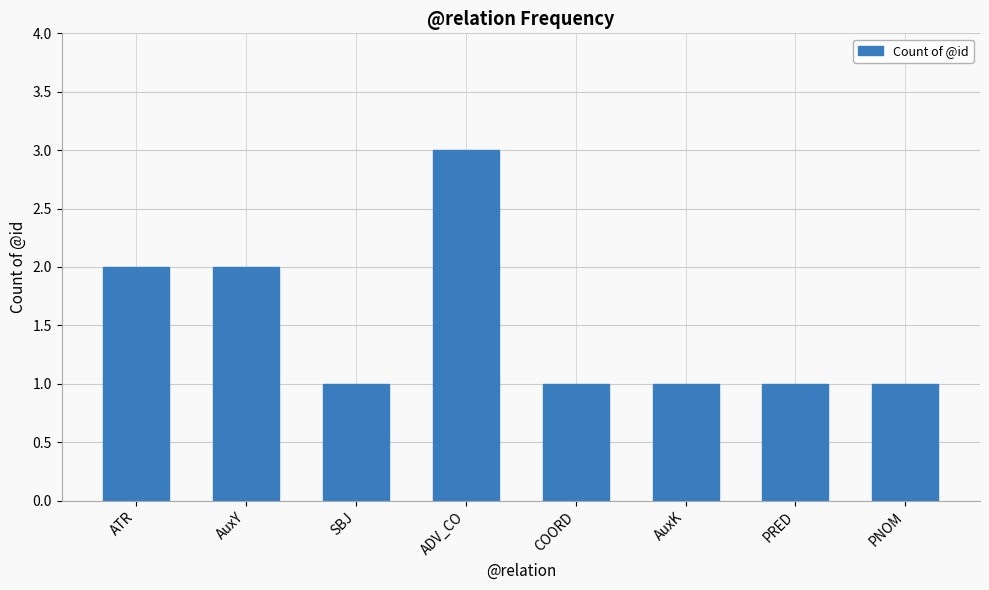

Reading right to left, list all the values displayed in this chart.

1	1	1	1	3	1	2	2